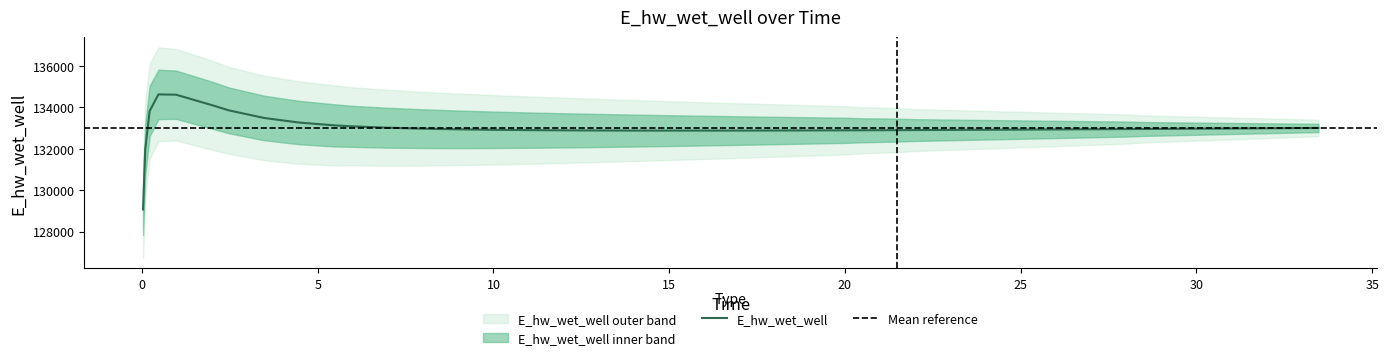

Does the chart have visible grid lines?

No